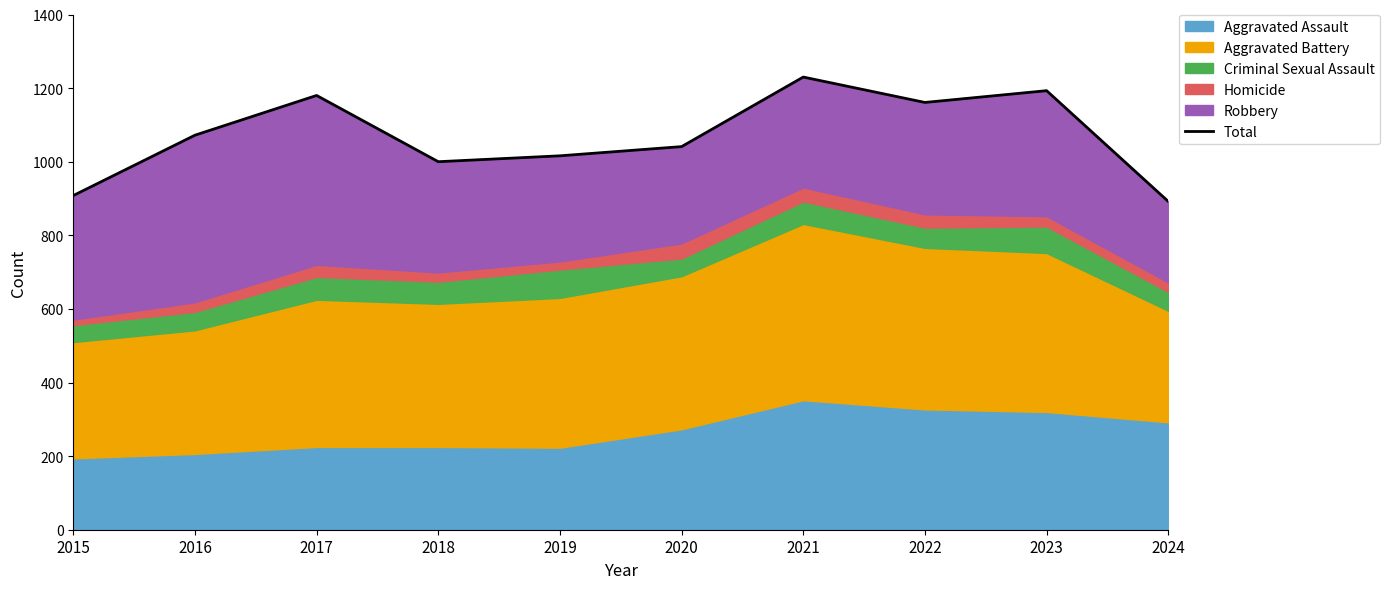

Which category has the lowest value across all series?

2024